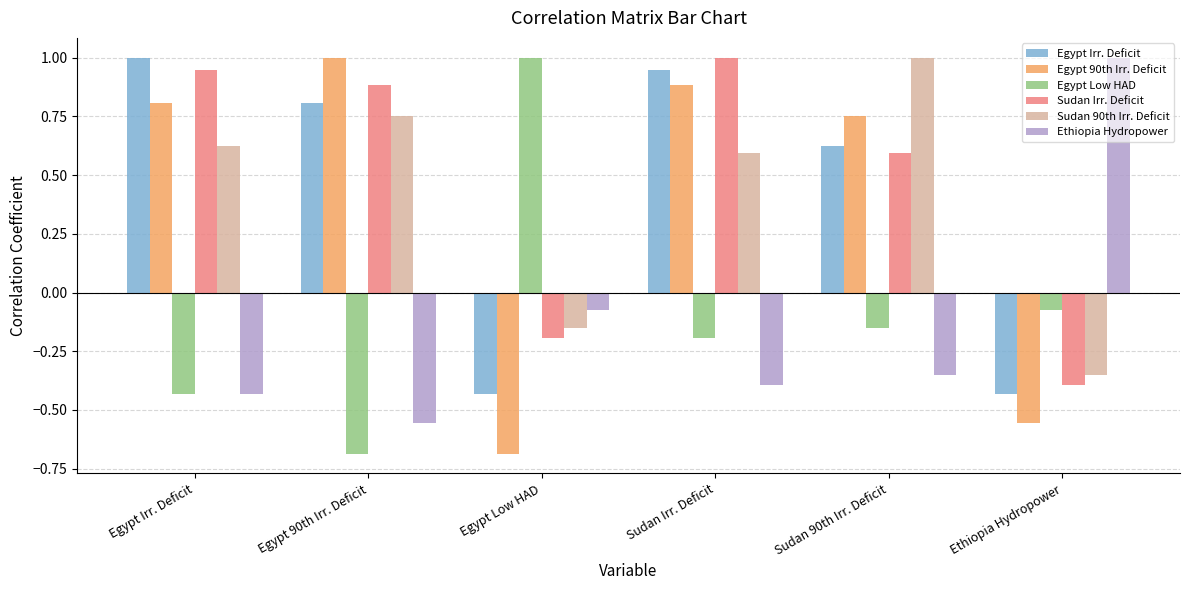

What is the greatest value displayed?

1.0